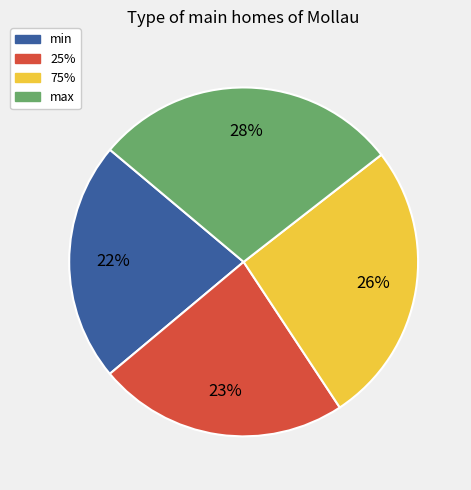

True or false: min accounts for 22% of the total.

True